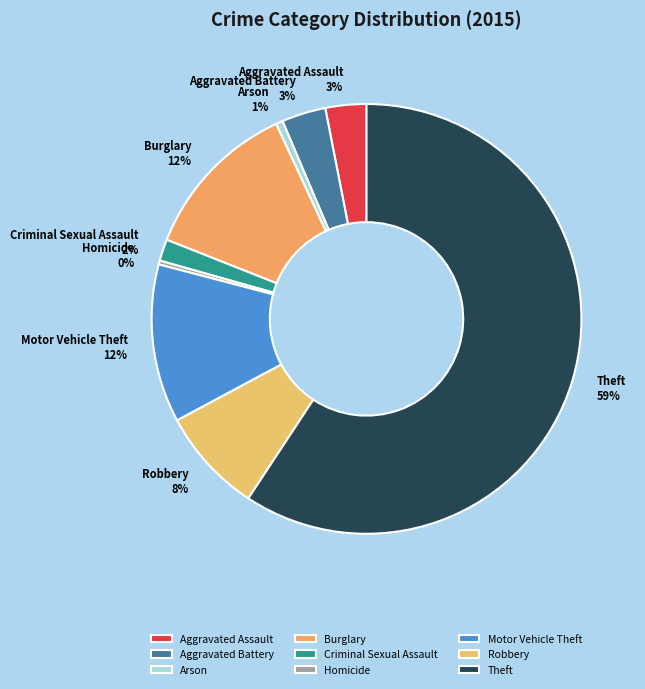

The Robbery slice represents 1% of the pie. True or false?

False